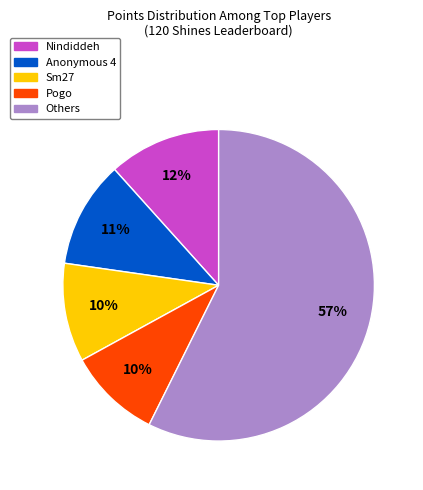

Which slice represents more than half of the pie?

Others